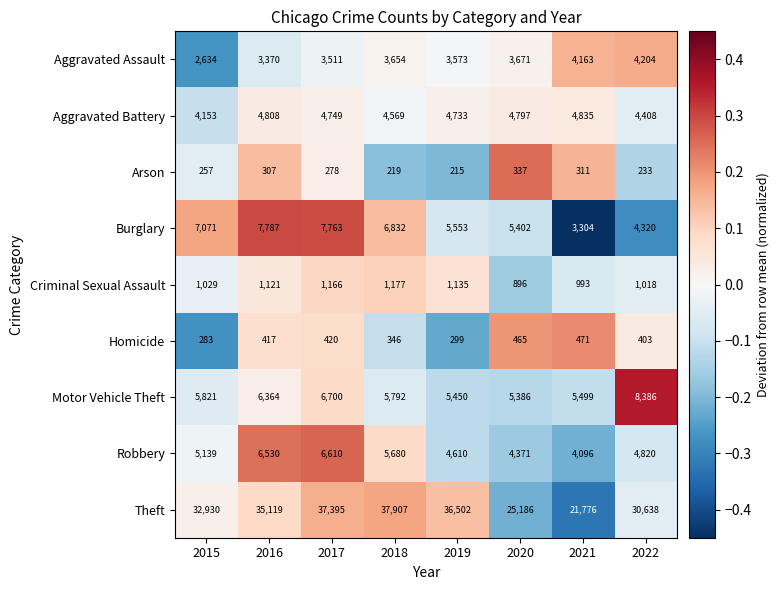

Where is Arson nearest to the value 276?

2017